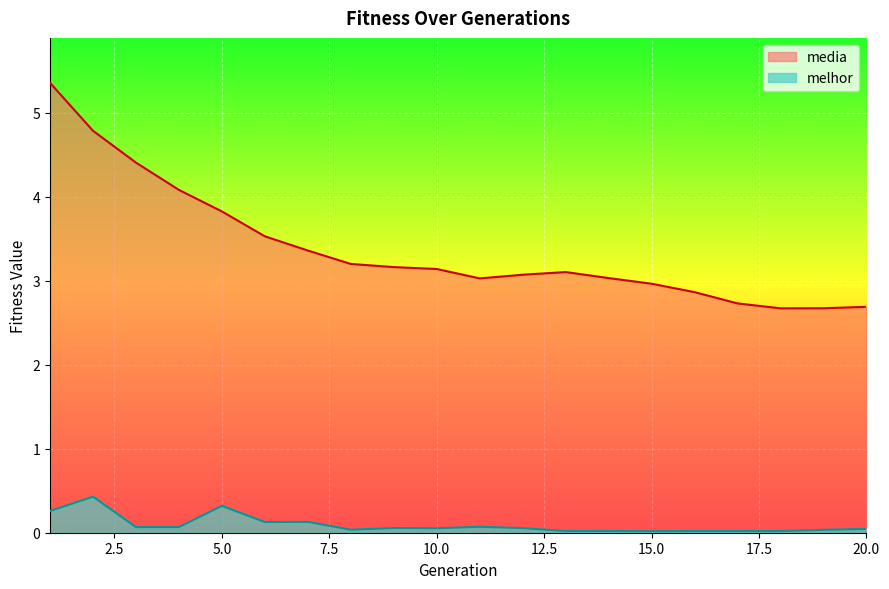

Which series has the widest spread of values?

media